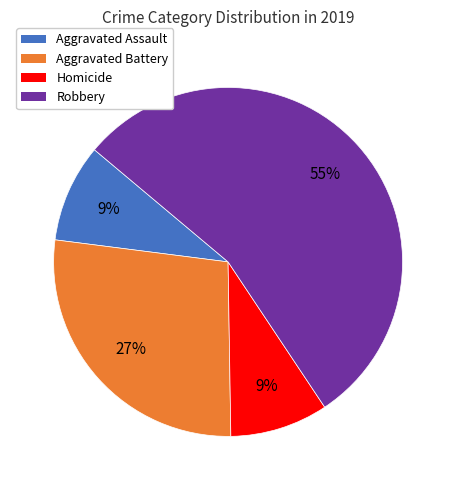

Does any single category account for the majority?

Yes